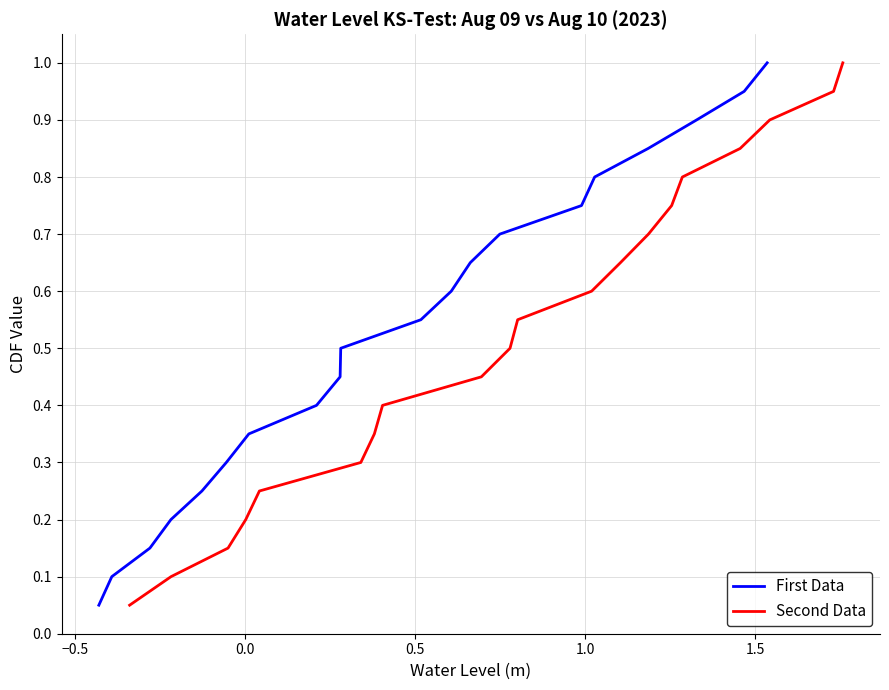

How many lines are shown in the chart?

2